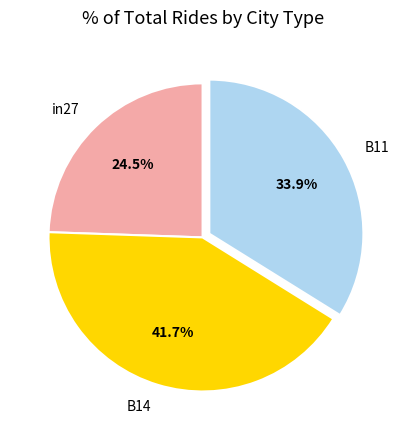

To the nearest percent, what is the combined percentage of in27 and B14?

66%